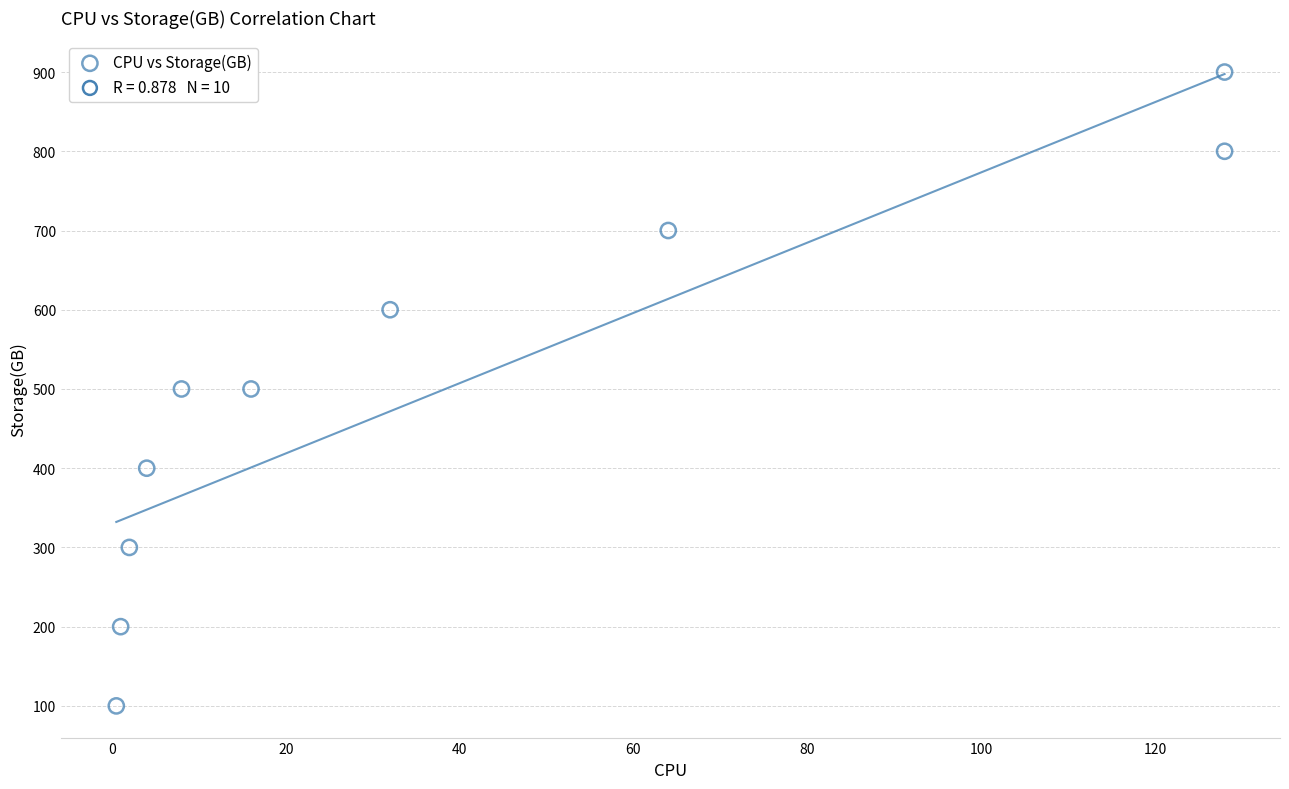

What is the average Y value?

500